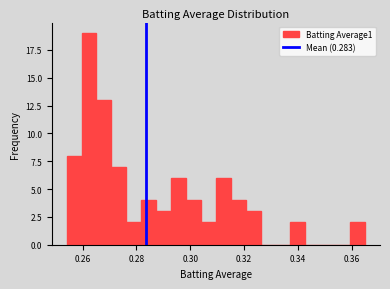

Read against the x-axis, roughly where is the centre of the tallest bar?

0.262